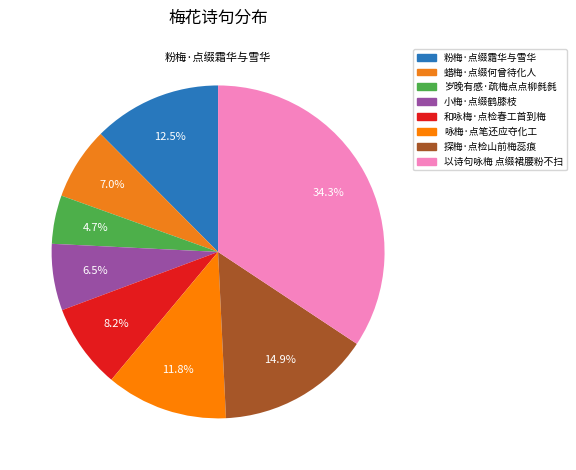

How many segments does this pie chart have?

8